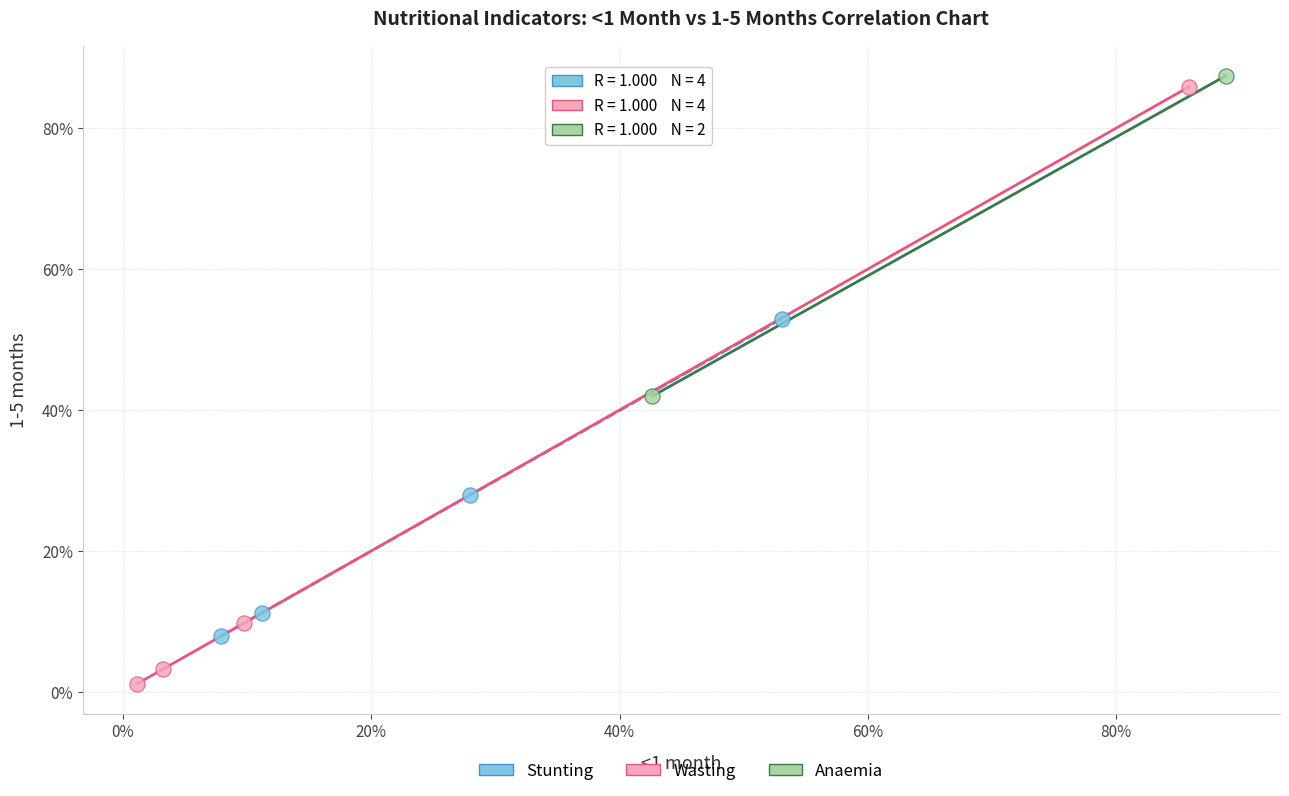

Which series has the widest spread of Y values?

Wasting